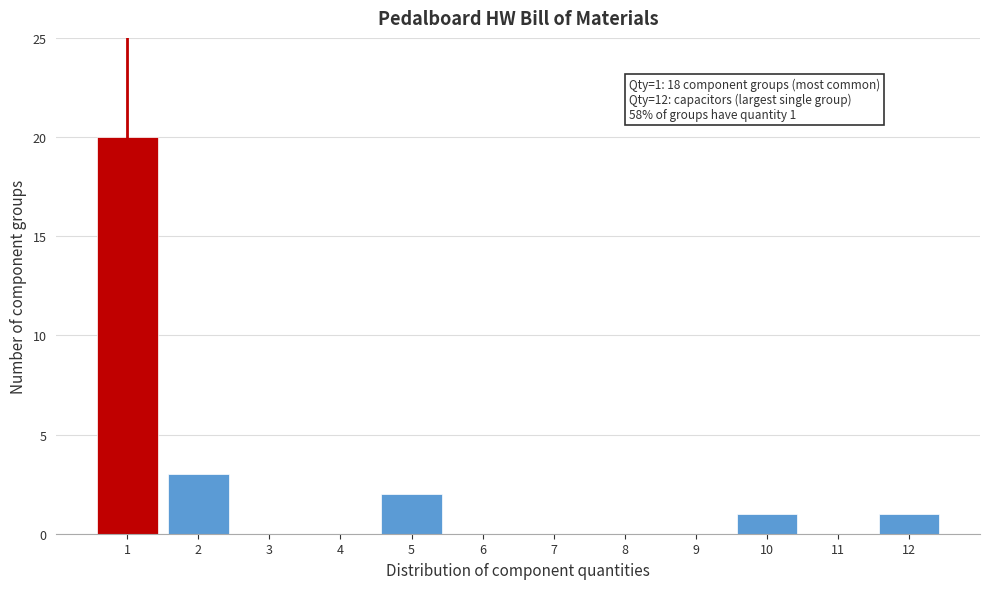

Over which range of the x-axis is the bar tallest?

0.5 to 1.5